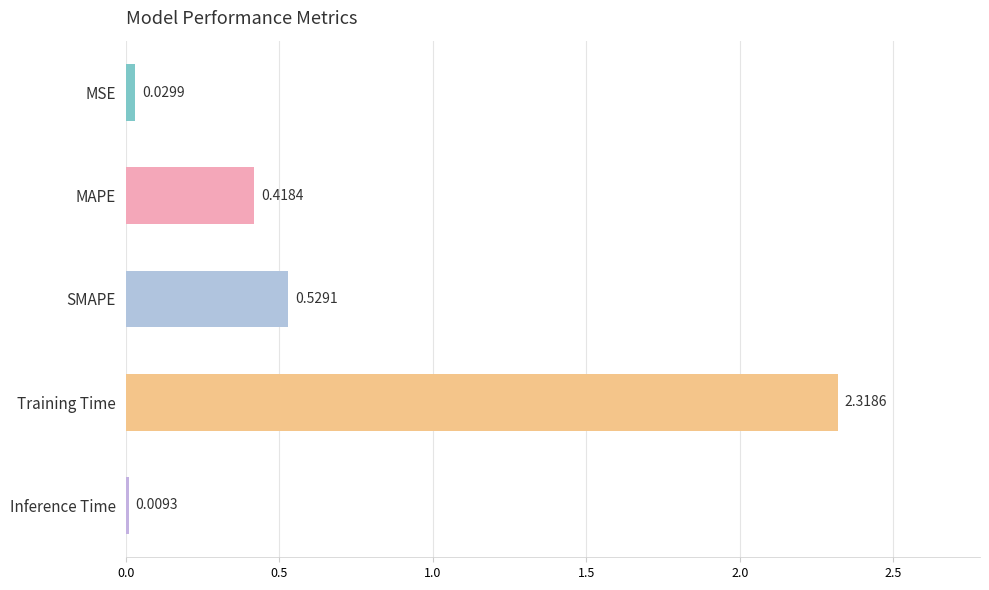

At which label is the value closest to 1?

SMAPE